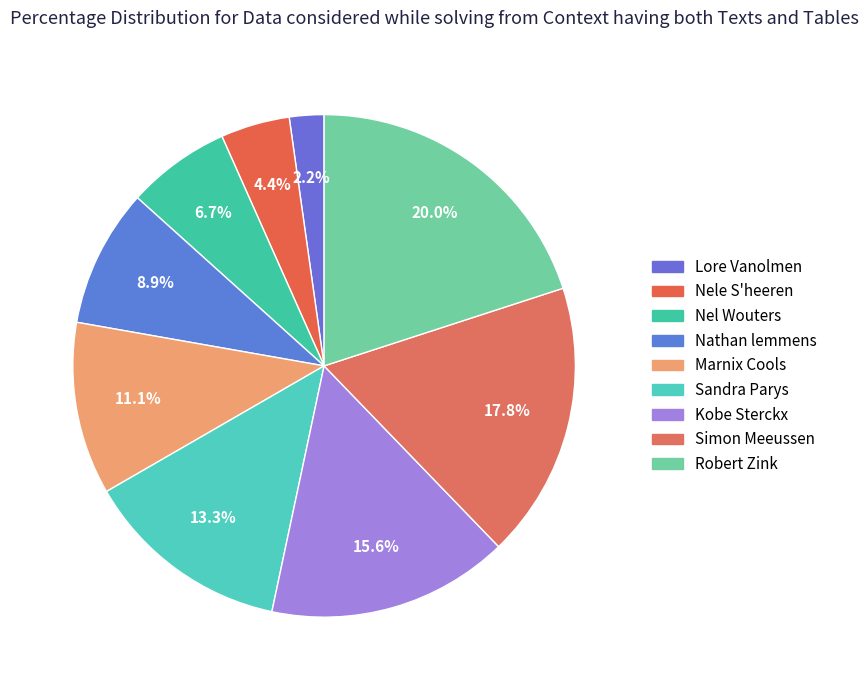

To the nearest percent, what is the difference between the largest and smallest slice percentages?

18%